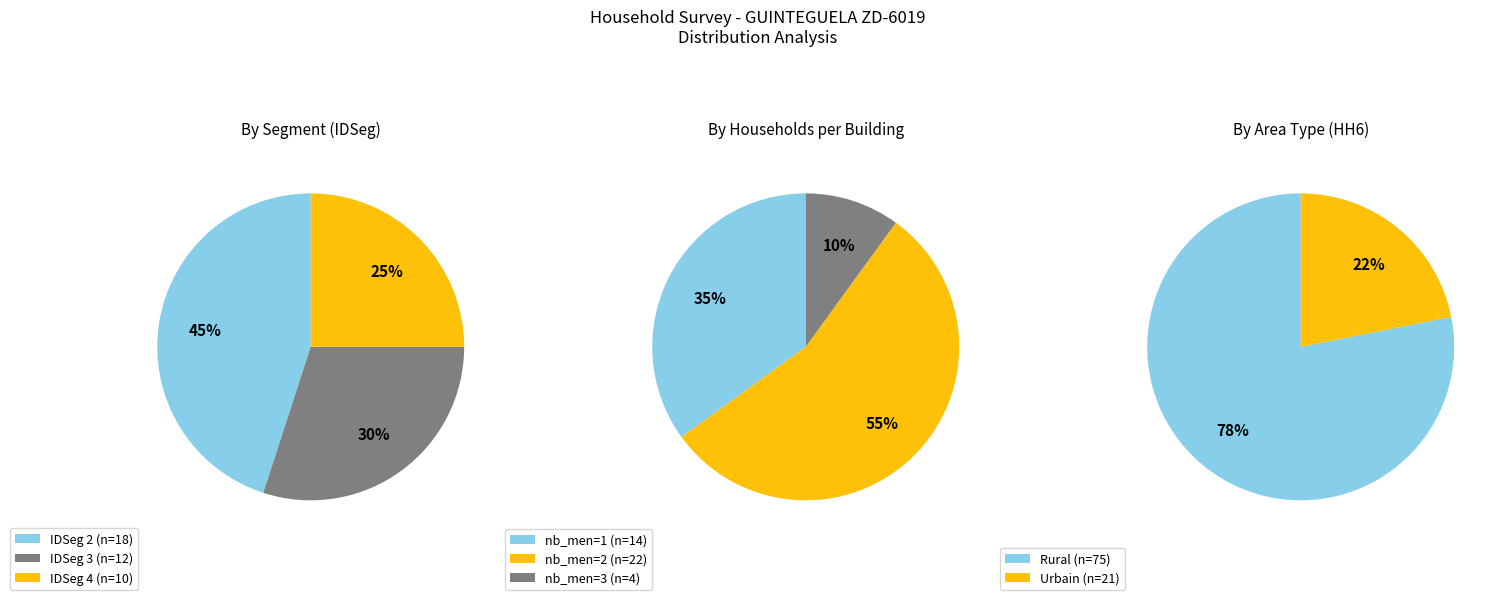

The Segment 3 slice represents 33% of the pie. True or false?

False